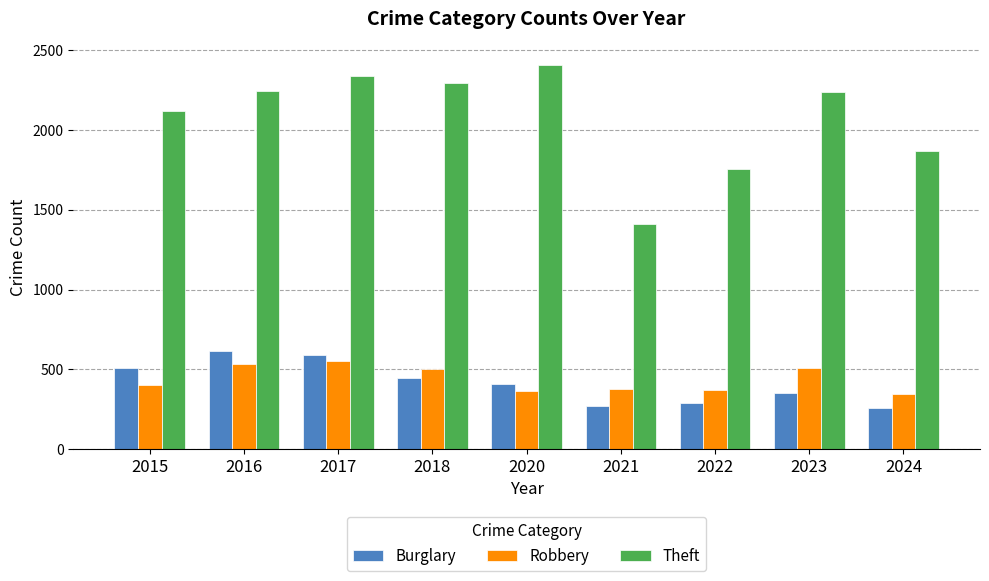

At which label is Theft closest to 1909?

2024